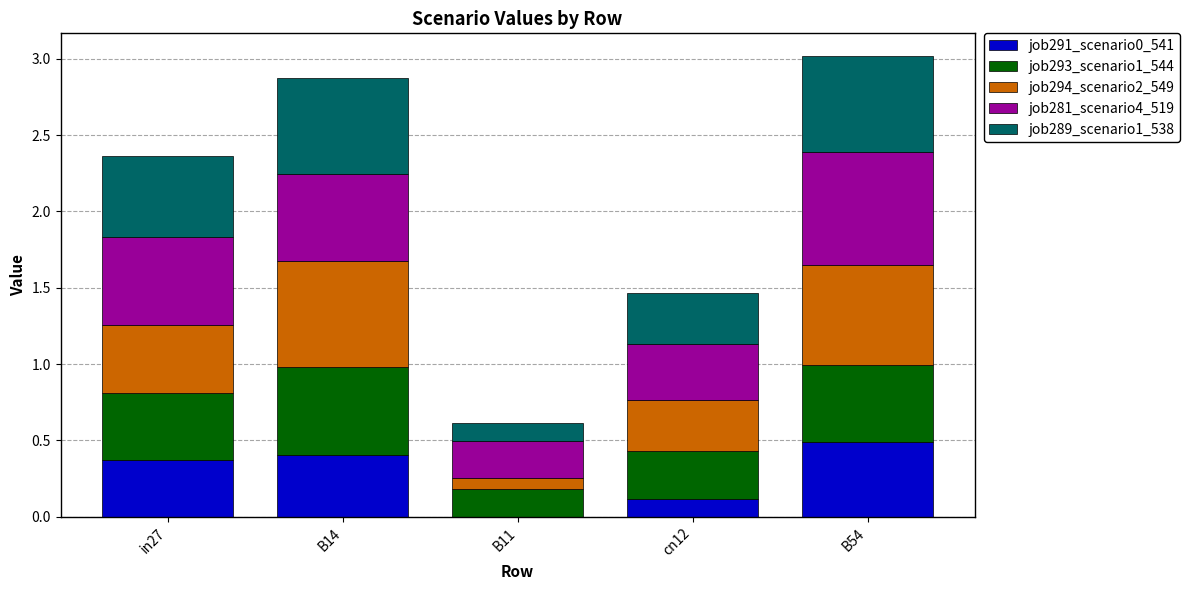

What is the label of the 3rd bar from the left?

B11